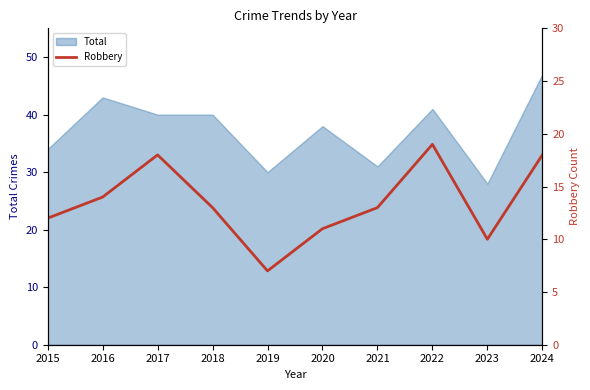

Count the number of values greater than 13.

4